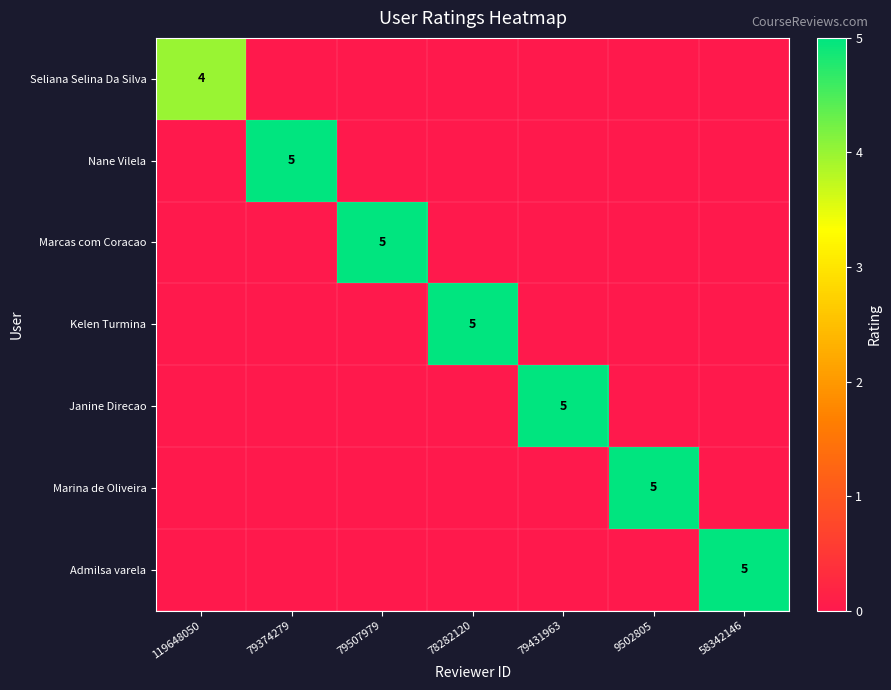

What is the total value across all series at 58342146?

5